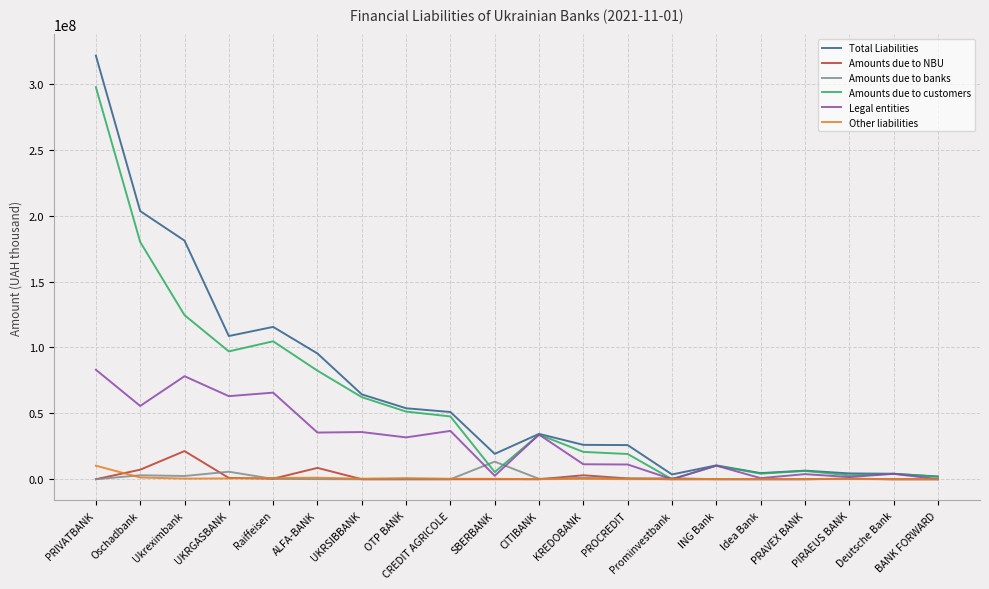

What is the maximum value for Amounts due to banks?

13363366.2